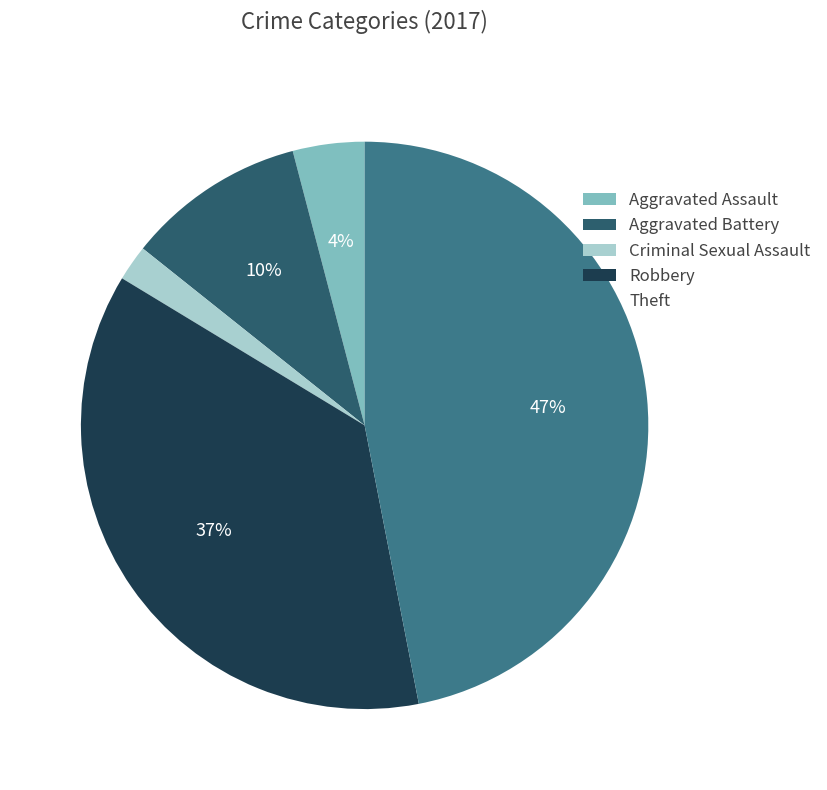

To the nearest percent, what percentage of the pie is Aggravated Assault?

4%